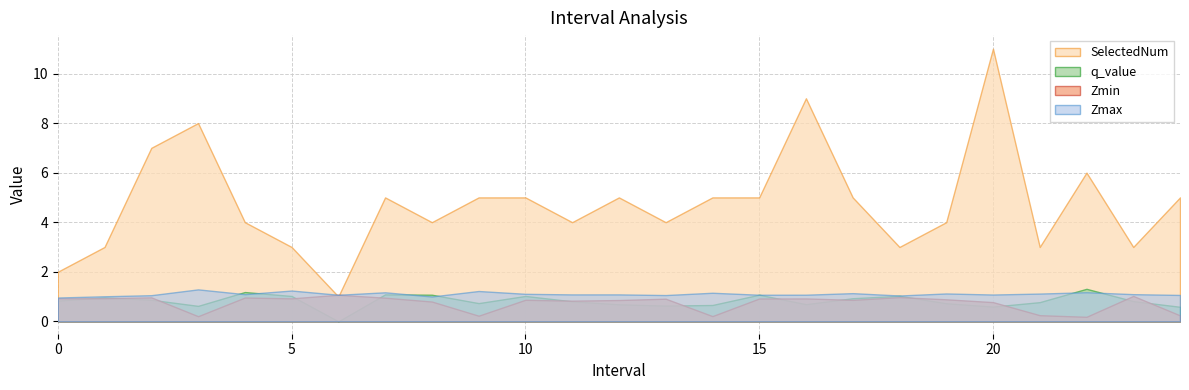

What is the label of the 10th point from the left?

9.0